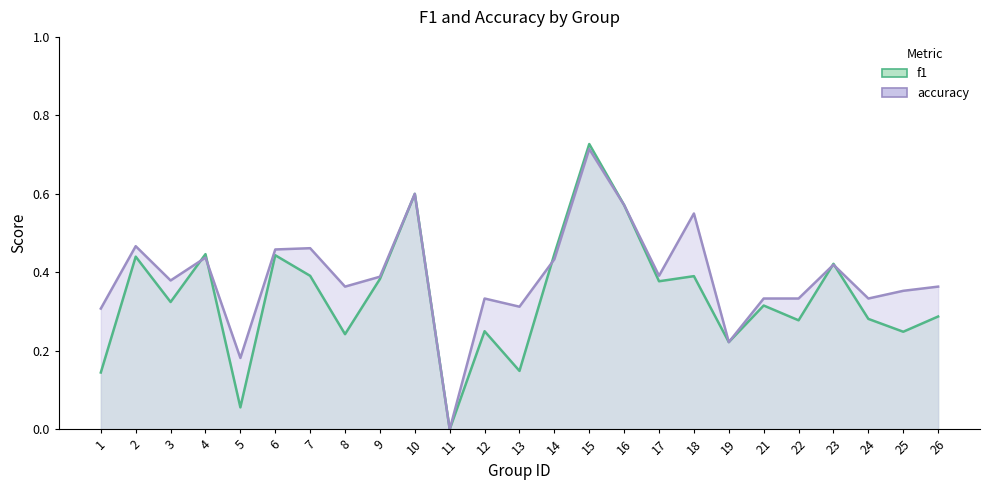

At which label does f1 reach its peak?

15